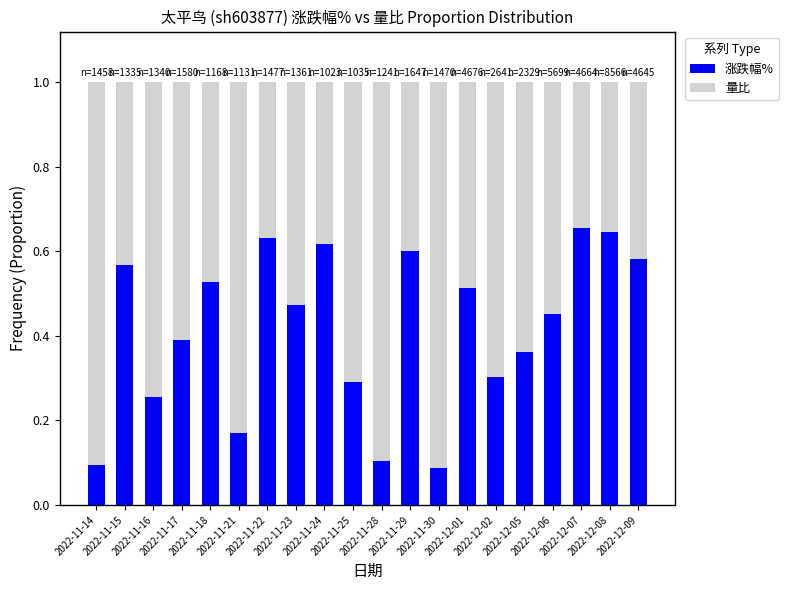

What is the sum of all 涨跌幅% values?

8.3